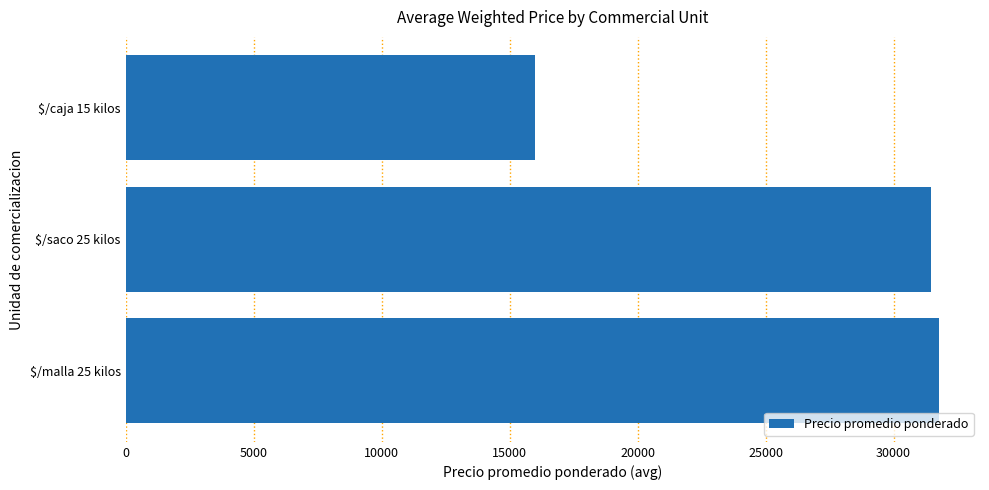

List the labels in order of value, smallest first.

$/caja 15 kilos, $/saco 25 kilos, $/malla 25 kilos